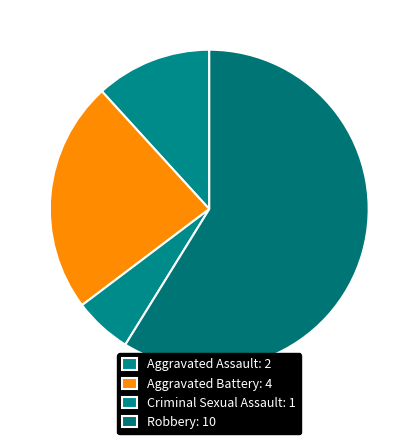

How much of the chart is everything except Robbery?

41.2%